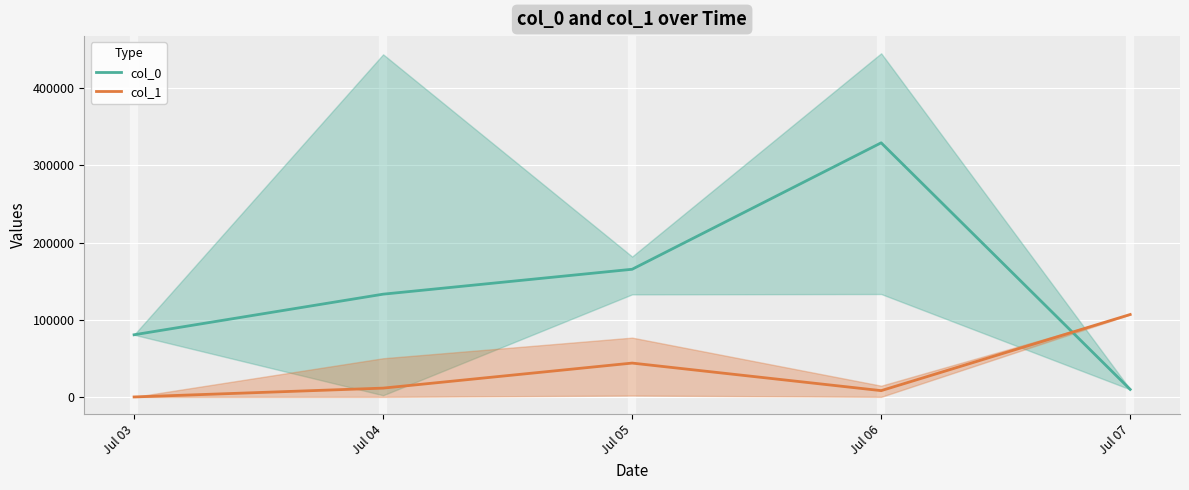

True or false: col_1 has a value of 106925.0 at Jul 07.

True